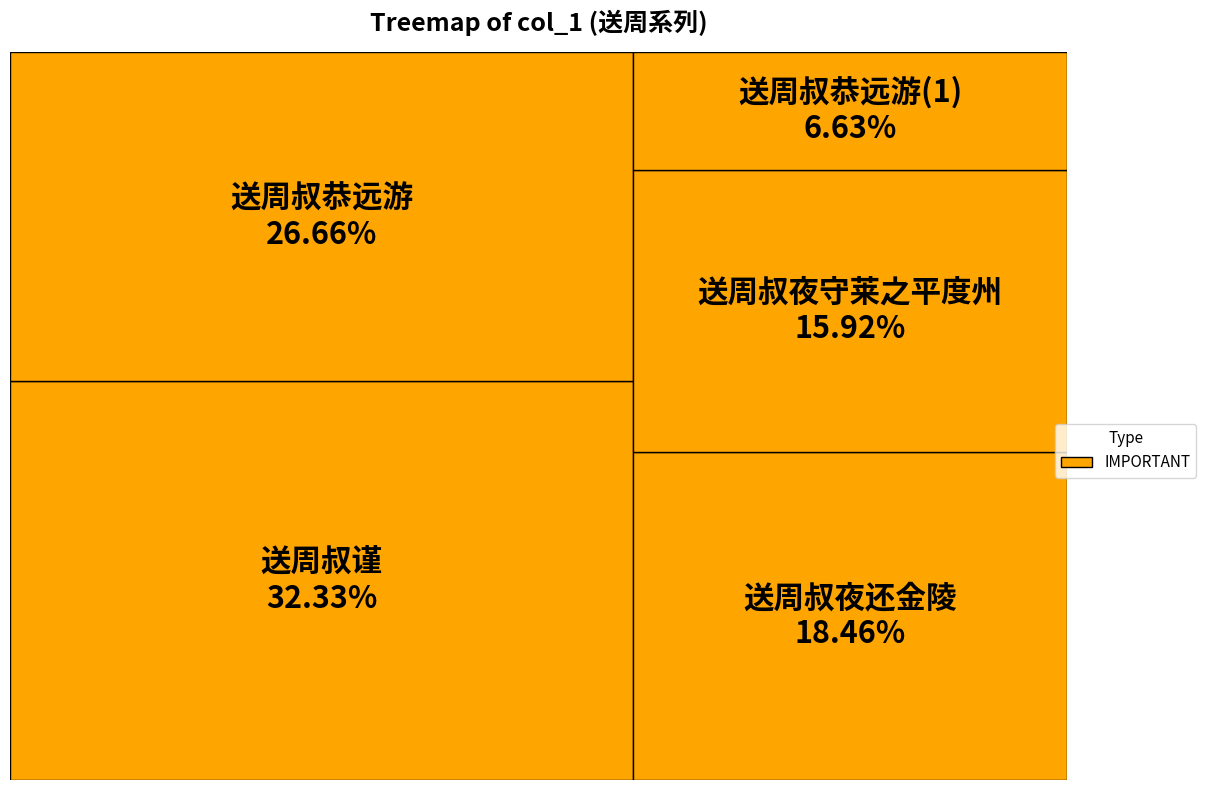

Is there a majority slice in this chart?

No